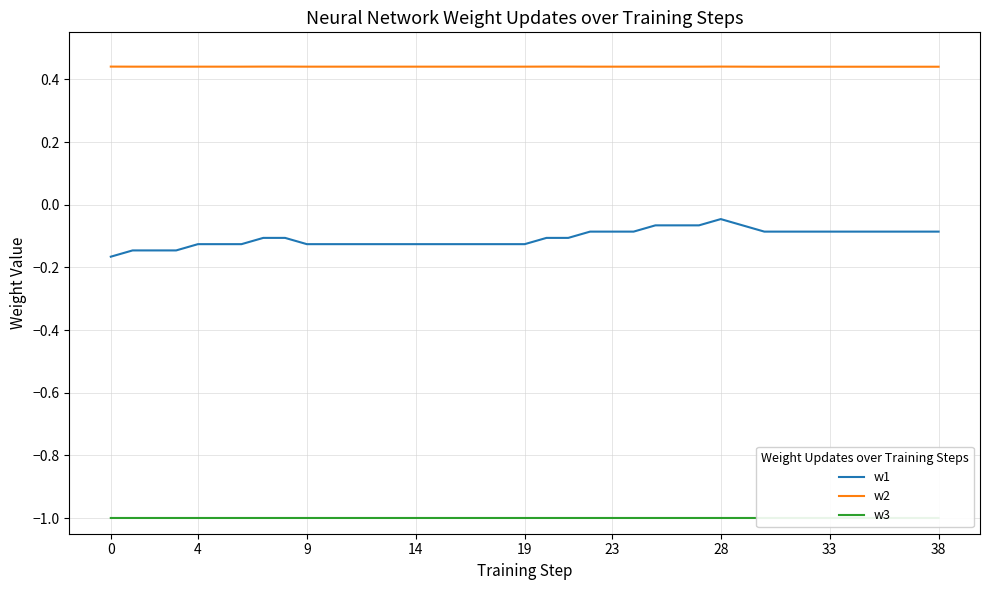

True or false: w2 and w3 intersect in this chart.

False